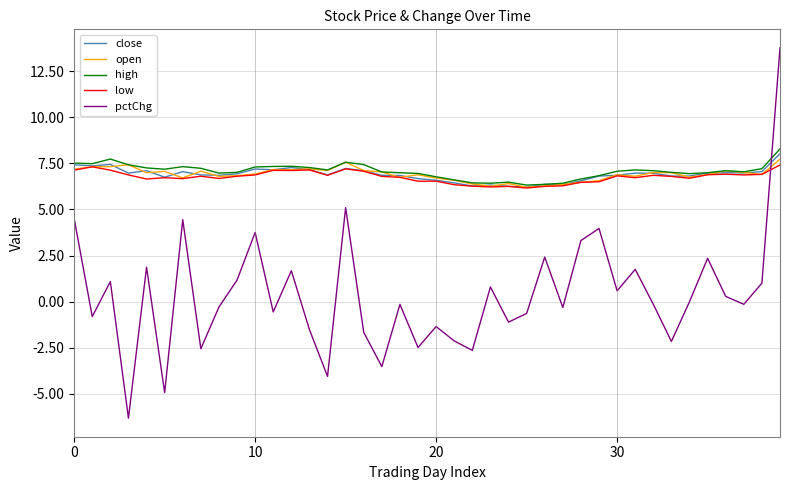

How many intersections are there between high and pctChg?

1